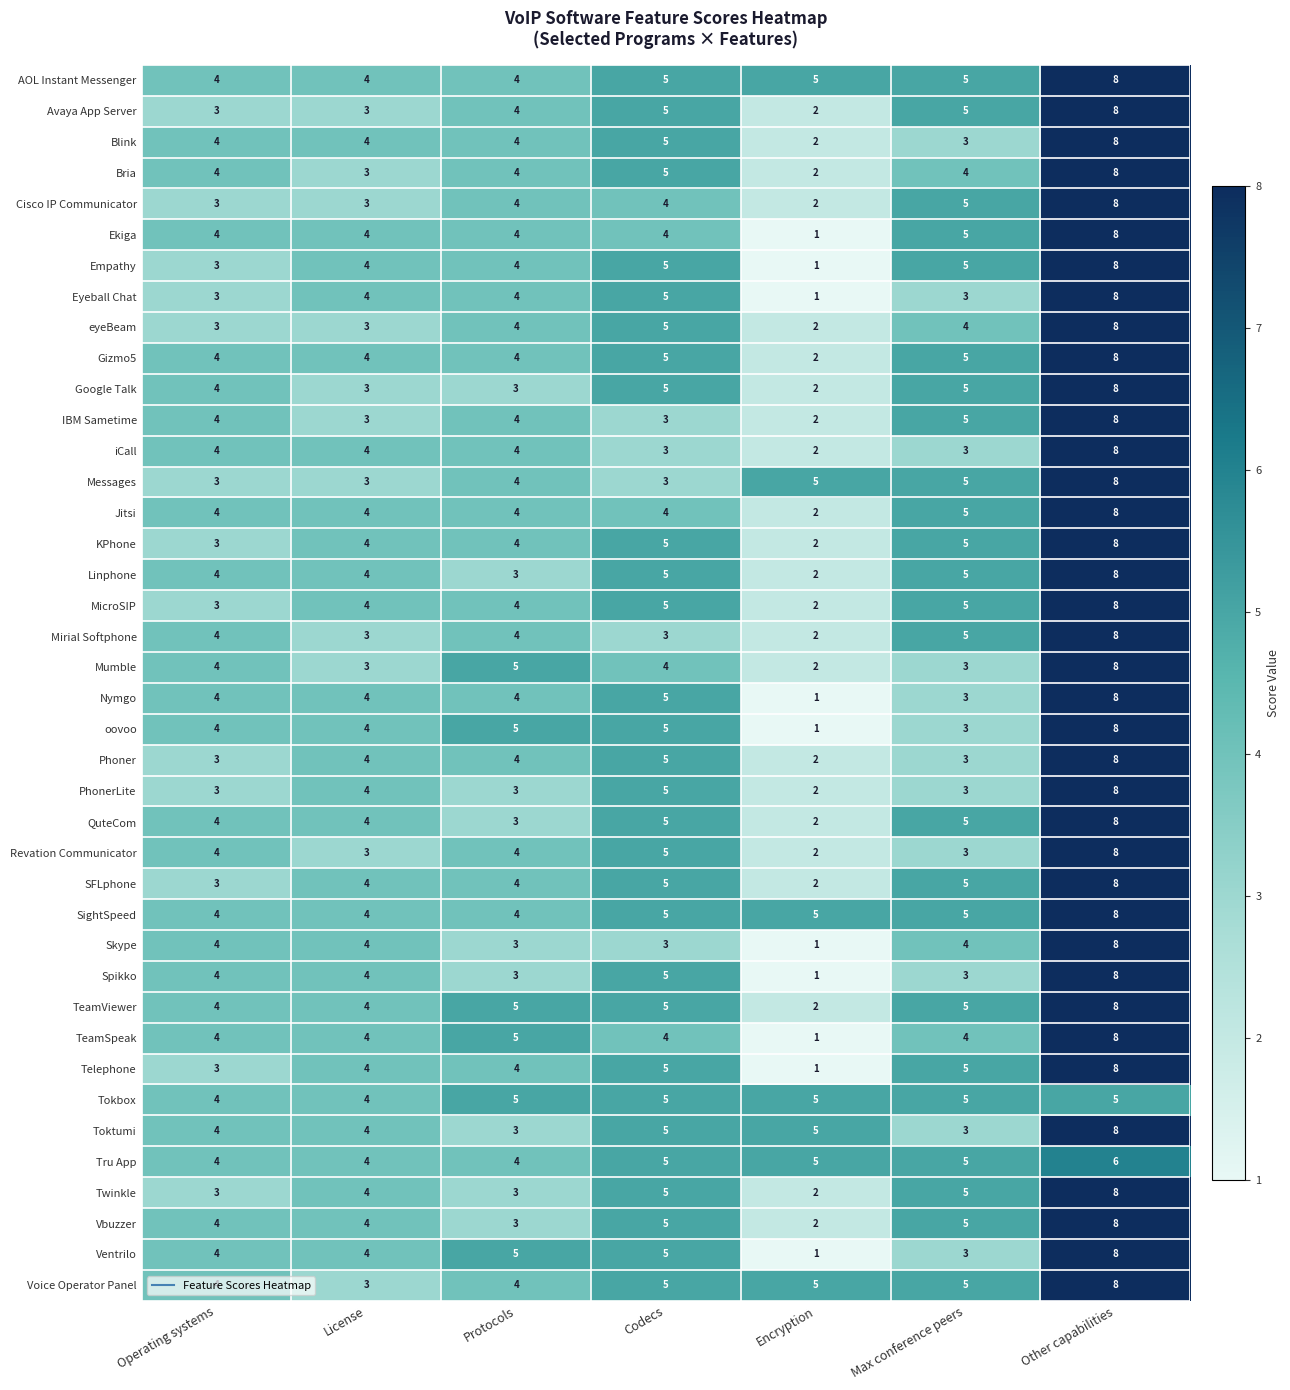

What is the spread (max minus min) of values at Codecs?

2